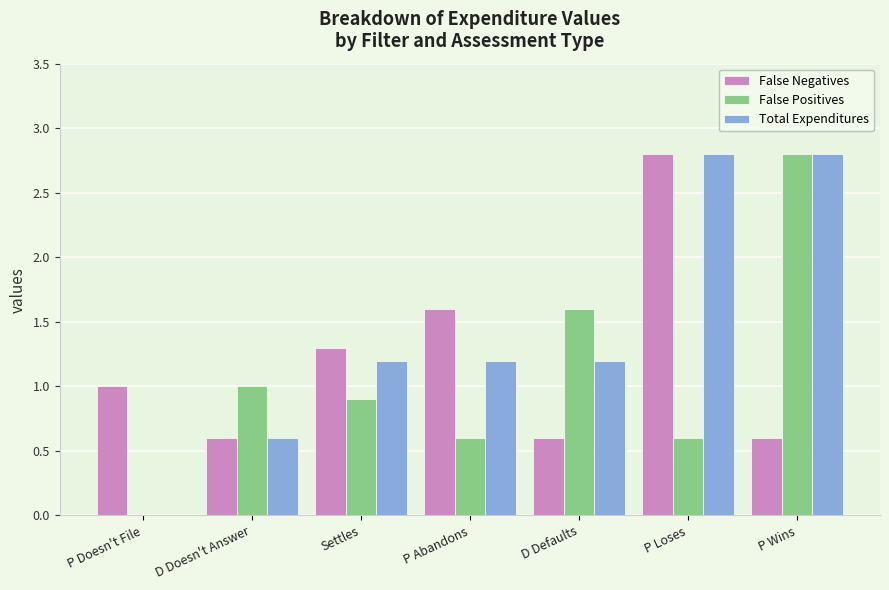

How many groups of bars are there?

7